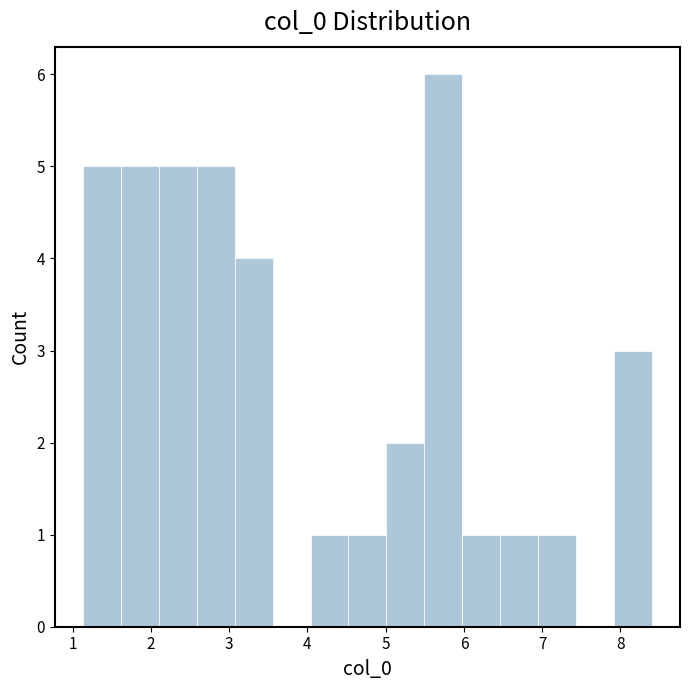

Which range on the x-axis has the tallest bar?

5.5 to 6.0